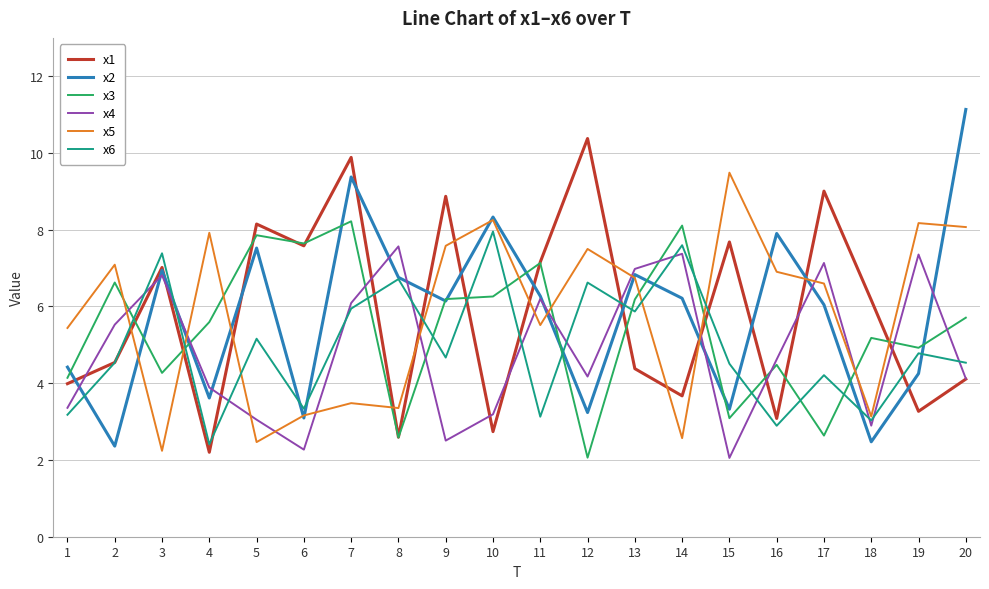

What is the greatest value displayed?

11.1